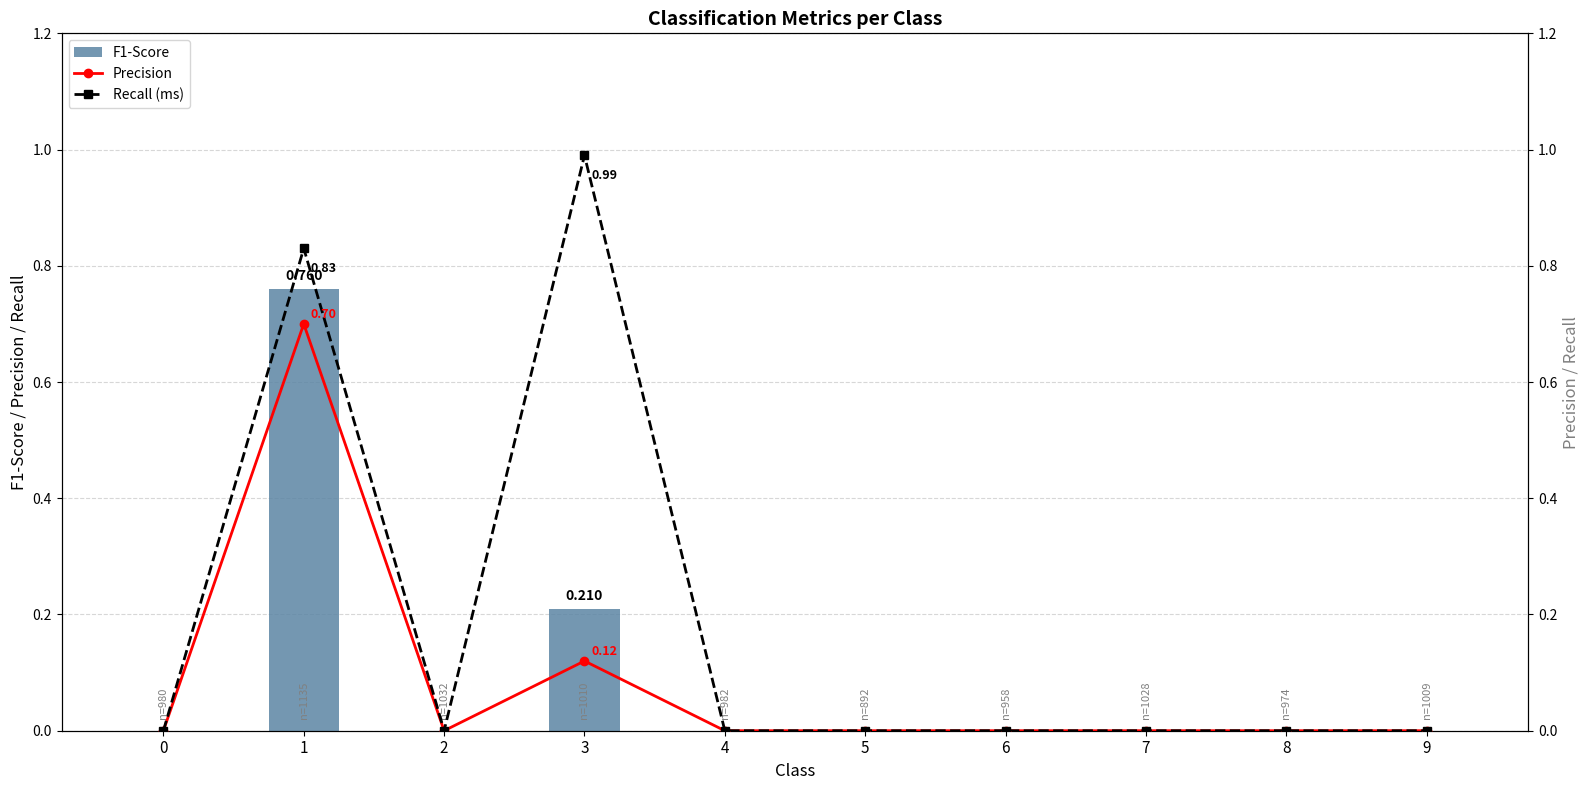

How many F1-Score values are between 0 and 1?

10